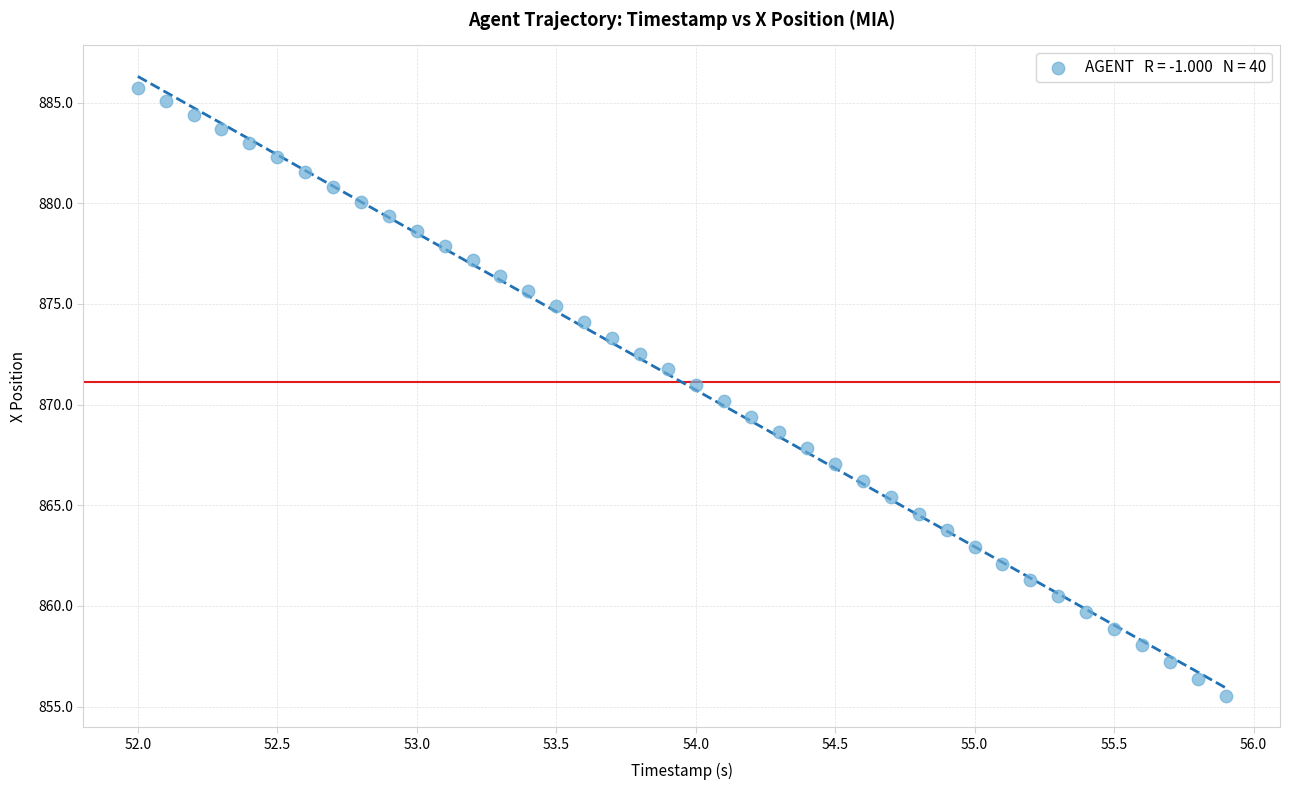

What is the range of X values (max minus min)?

3.9